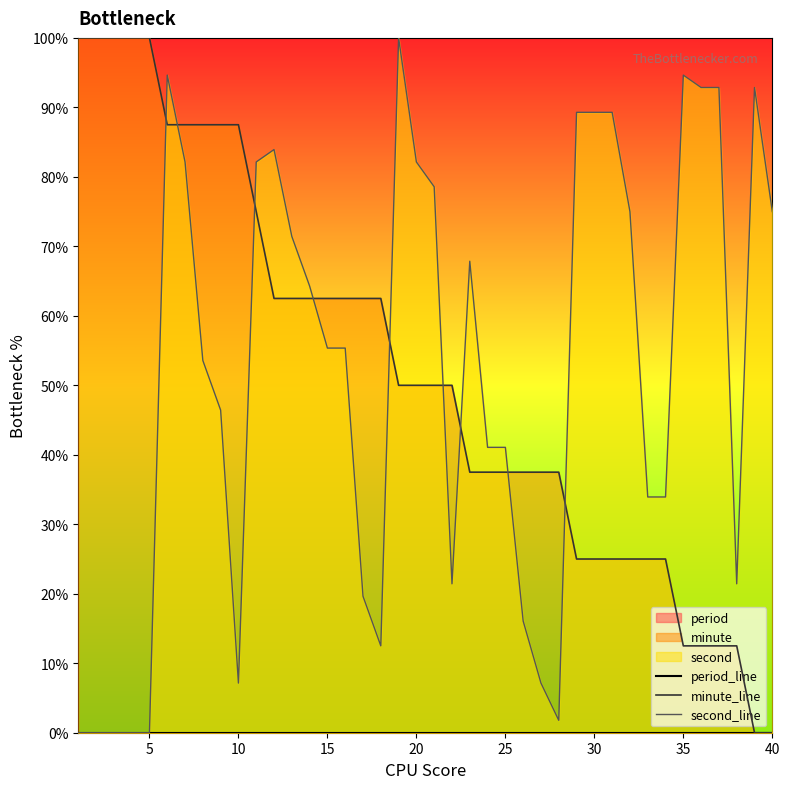

Rank the series at 20 from highest to lowest value.

second_line, minute_line, period_line